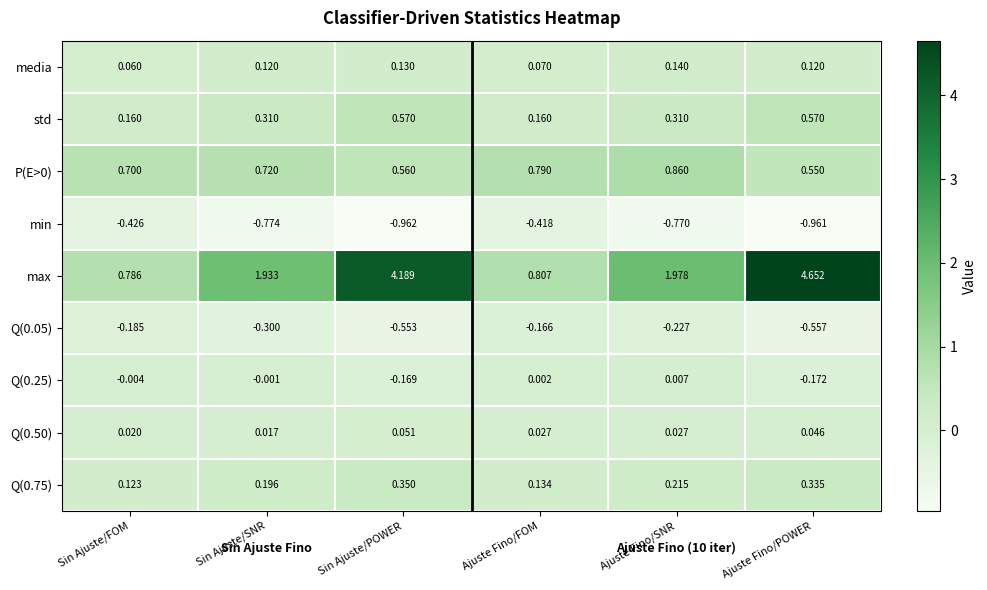

Which series has the largest total across all categories?

max